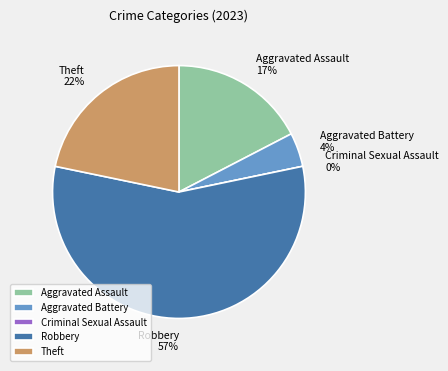

What percentage do Aggravated Battery and Robbery together represent?

60.9%